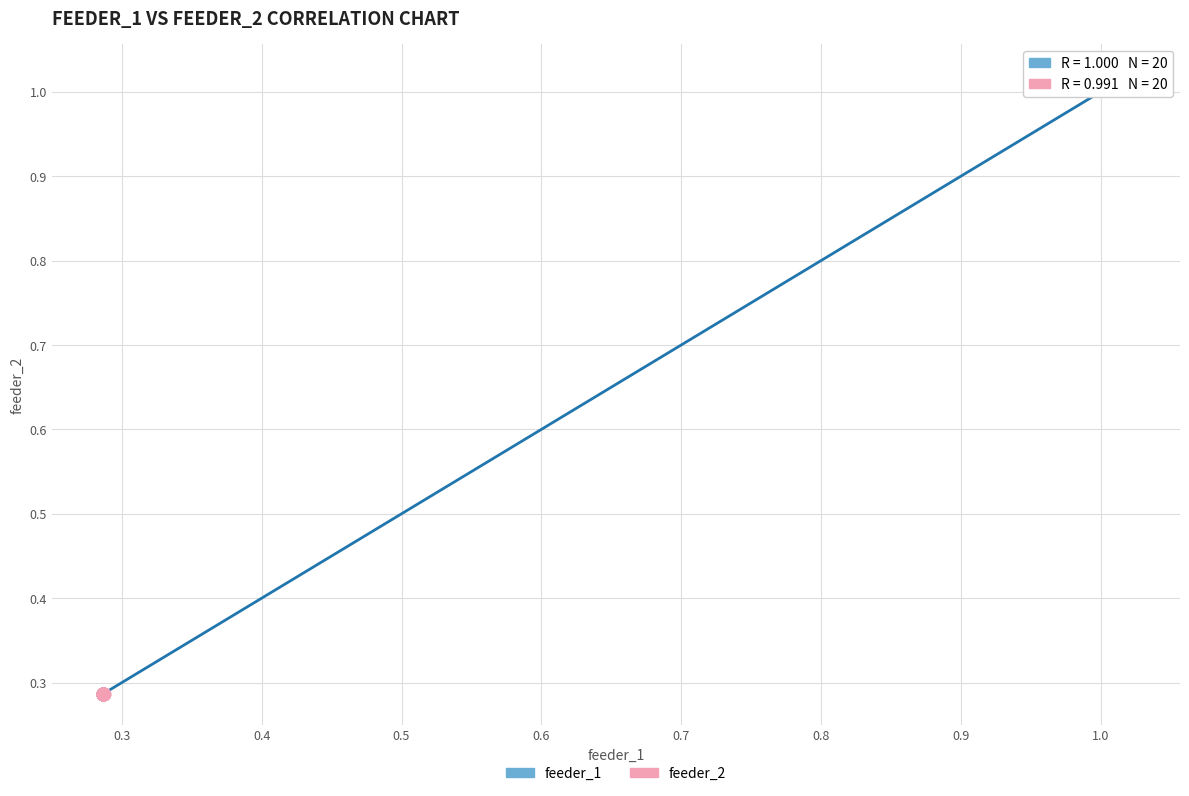

Which series contains the highest Y value?

feeder_1